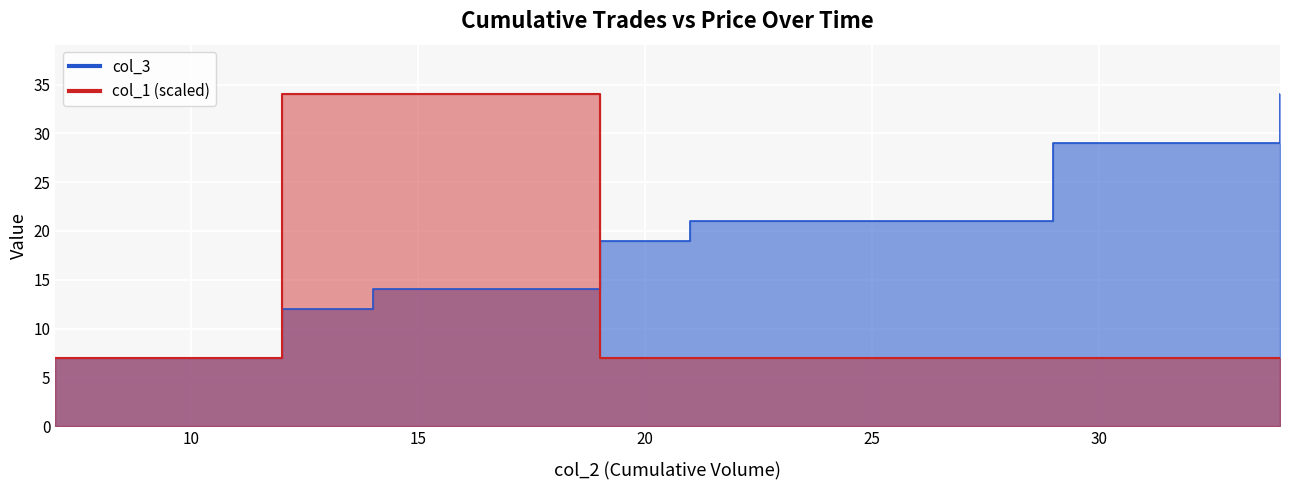

At how many categories does at least one series exceed 19?

9